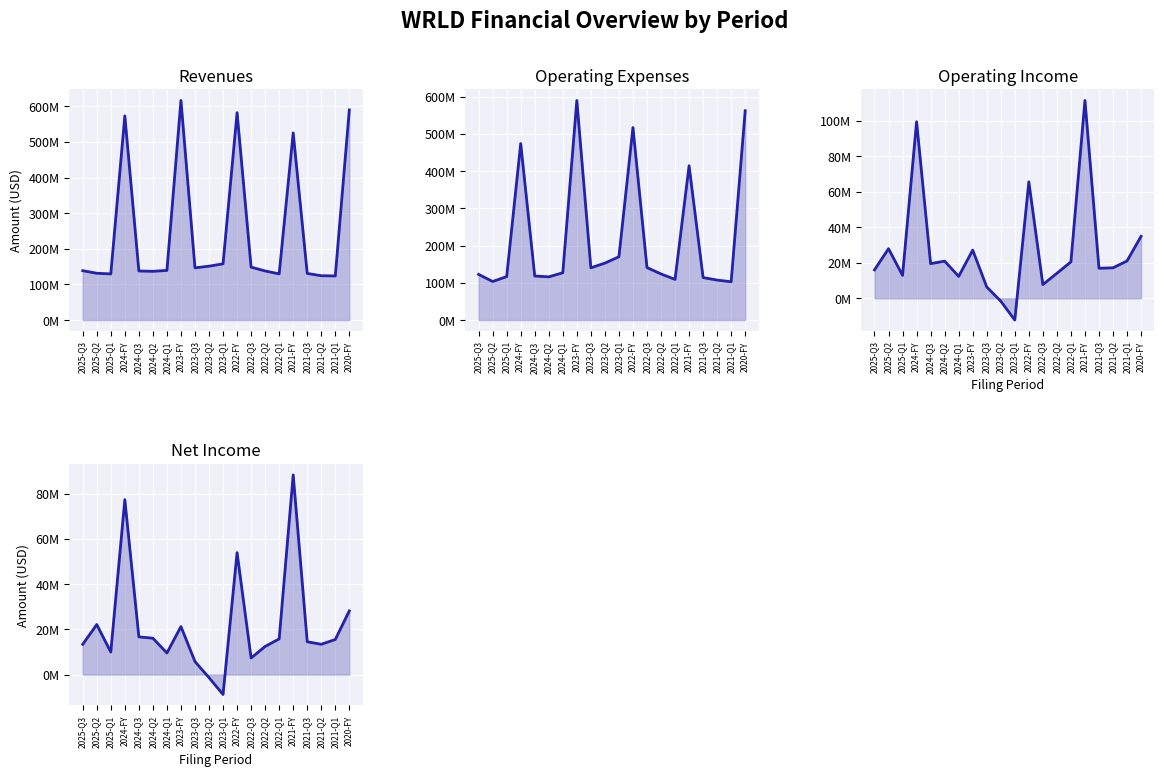

Rank the categories by Operating Income value from highest to lowest.

2021-FY, 2024-FY, 2022-FY, 2020-FY, 2025-Q2, 2023-FY, 2021-Q1, 2024-Q2, 2022-Q1, 2024-Q3, 2021-Q2, 2021-Q3, 2025-Q3, 2022-Q2, 2025-Q1, 2024-Q1, 2022-Q3, 2023-Q3, 2023-Q2, 2023-Q1